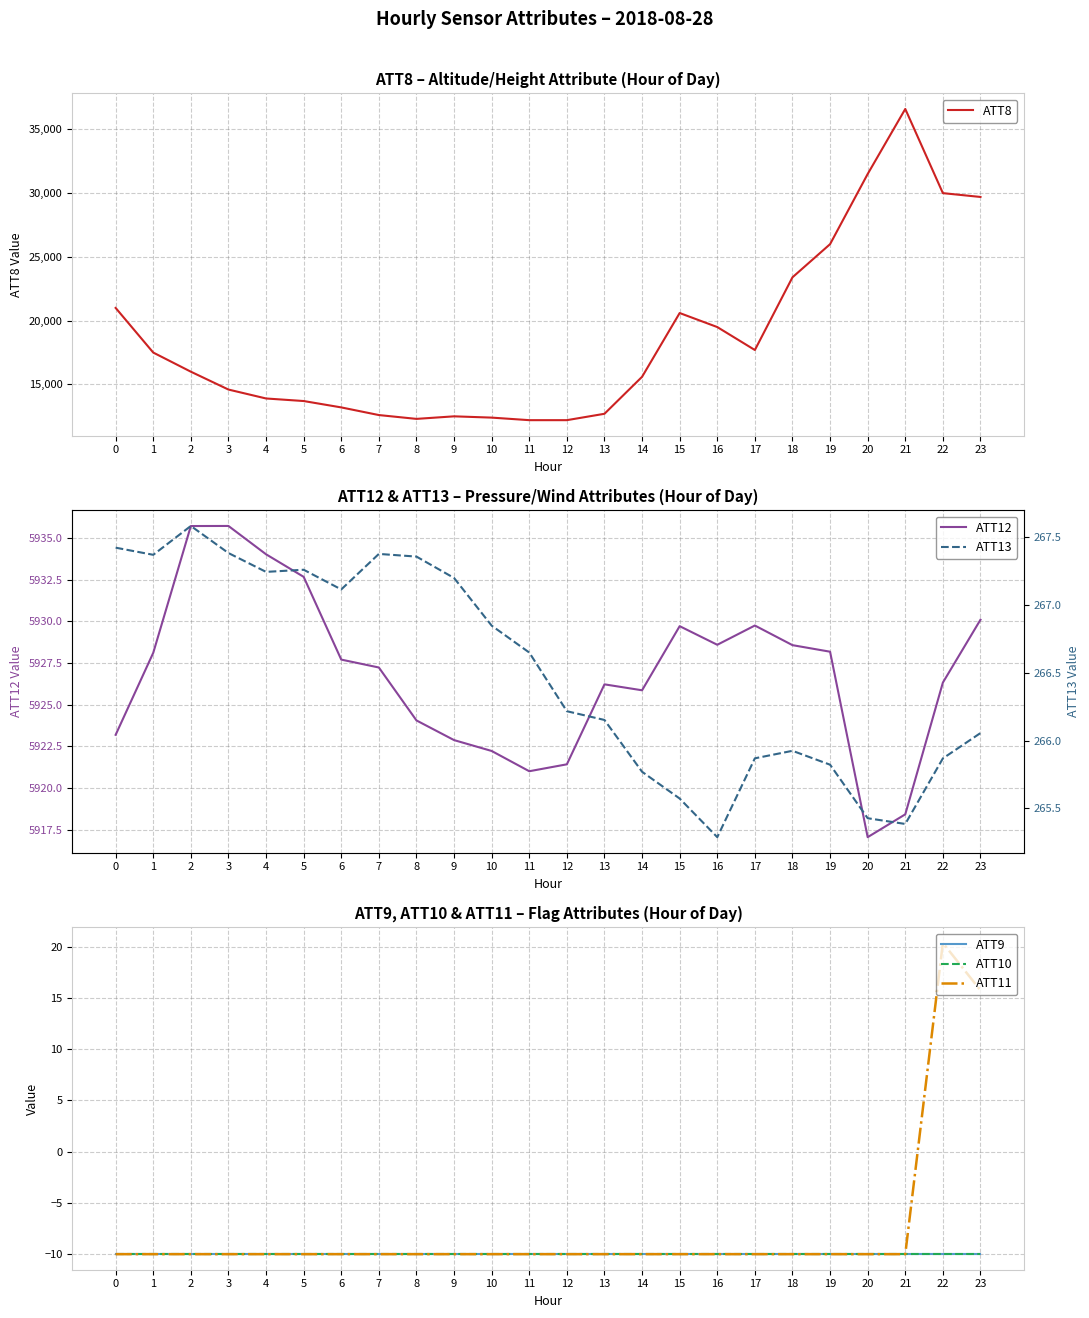

At how many categories does at least one series exceed 11478?

24